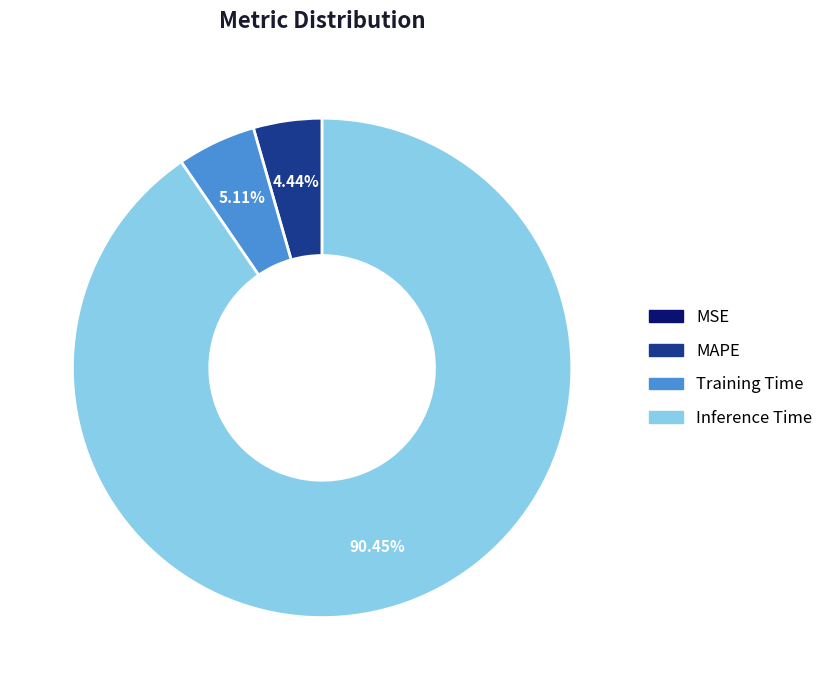

Is there a majority slice in this chart?

Yes